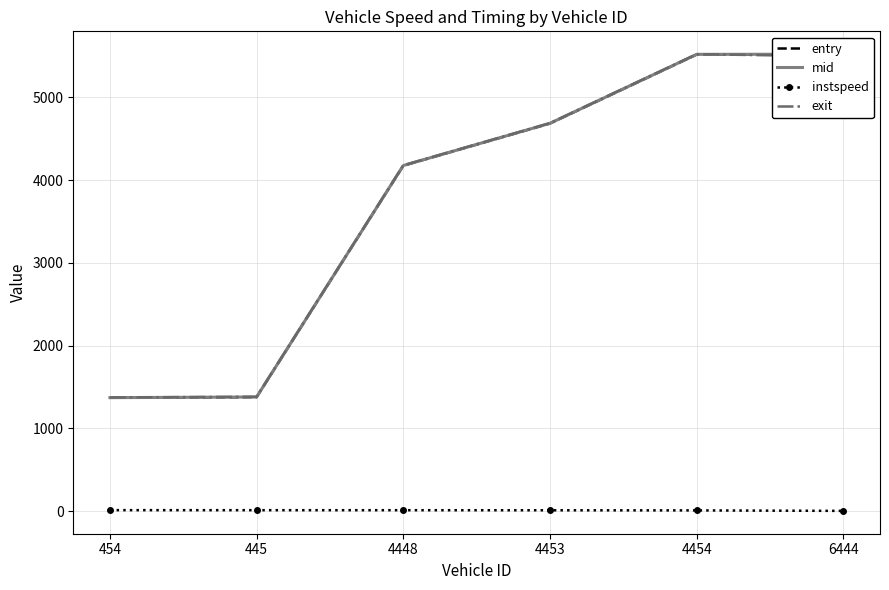

What is the difference between the maximum and minimum values in the exit series?

4145.4